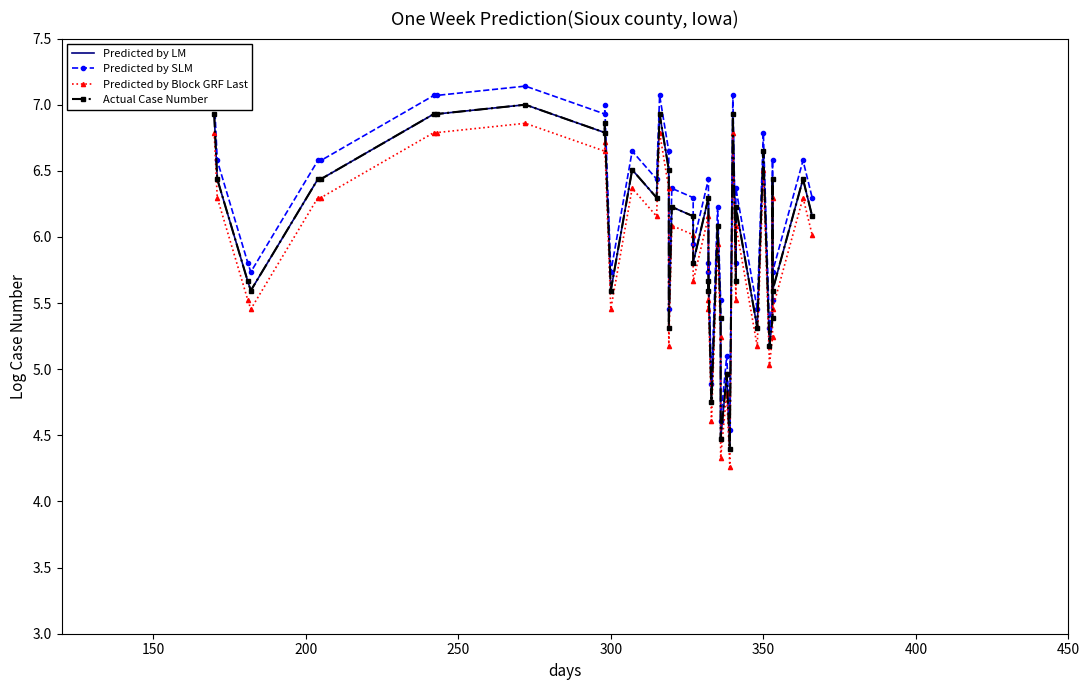

What is the label of the 36th point from the right?

300